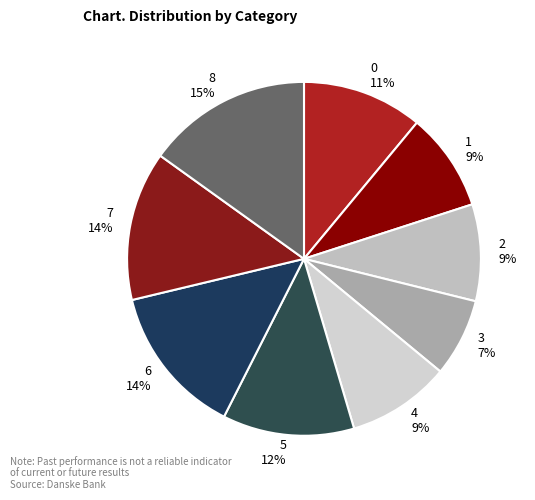

Which category has the biggest portion of the pie?

8